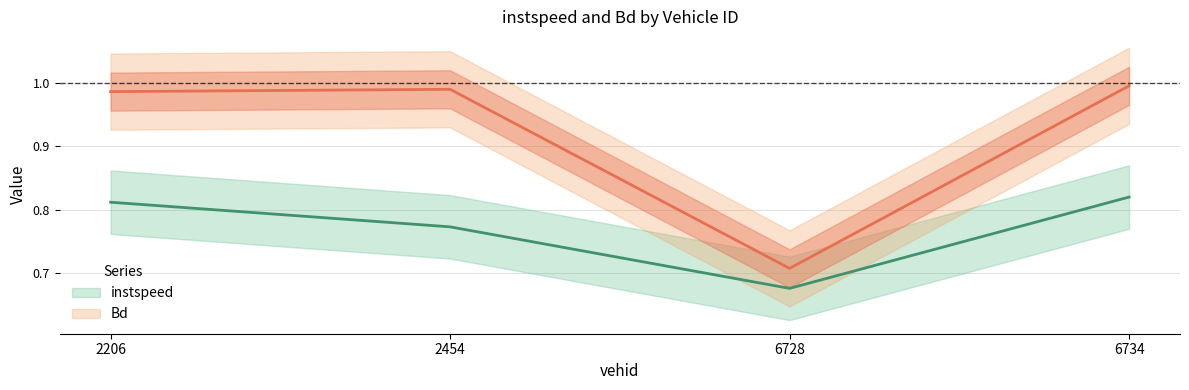

What is the maximum value shown in the chart?

1.0